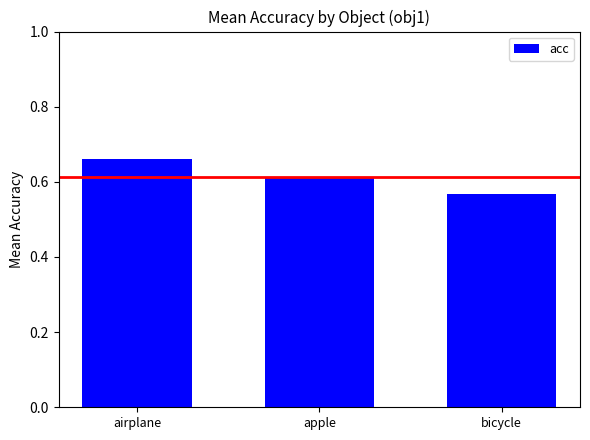

List the labels in order of value, largest first.

airplane, apple, bicycle